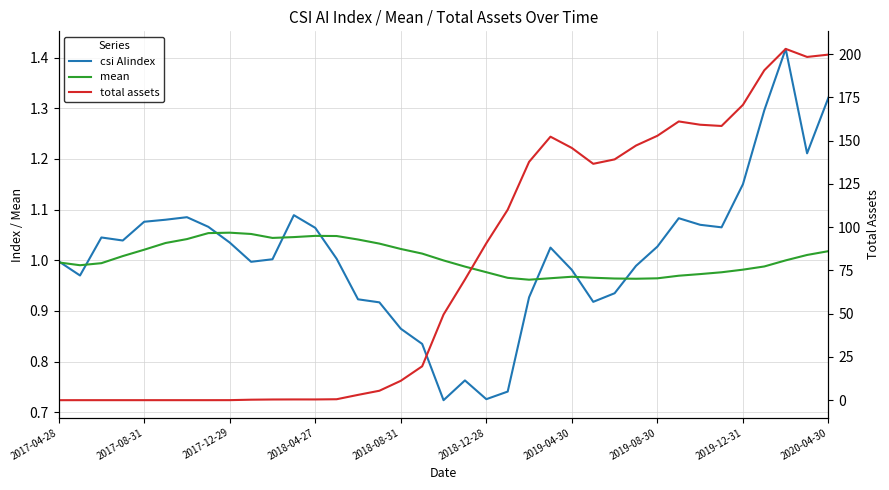

Which has a higher value, 2017-04-28 or 2019-04-30?

2017-04-28